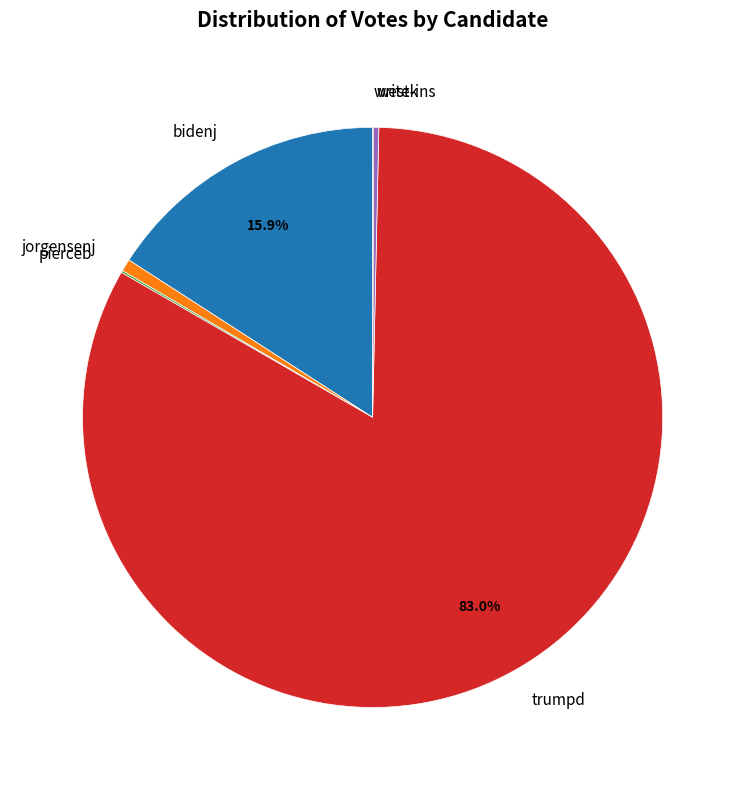

To the nearest percent, what is the average slice percentage?

17%